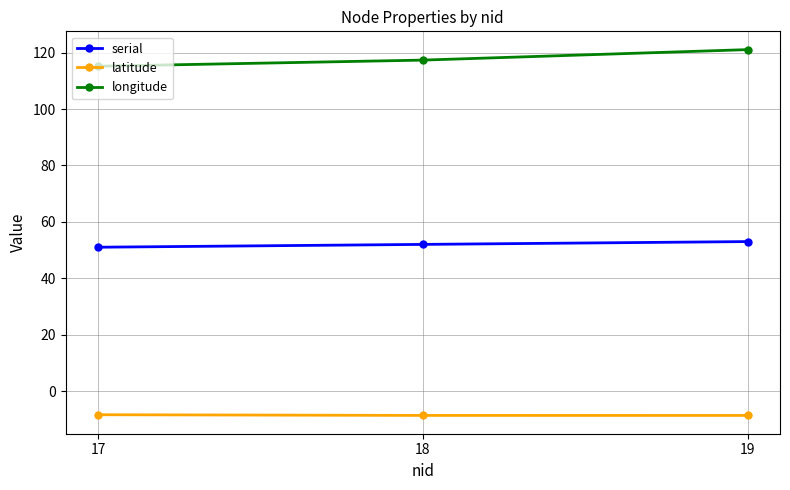

How many distinct data groups are displayed?

3